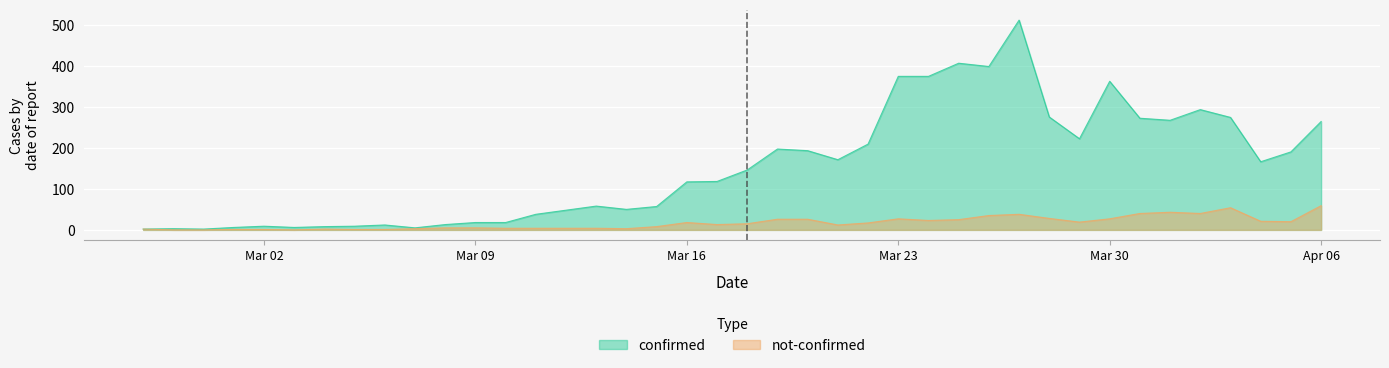

What are all the series names shown in the legend?

confirmed, not-confirmed